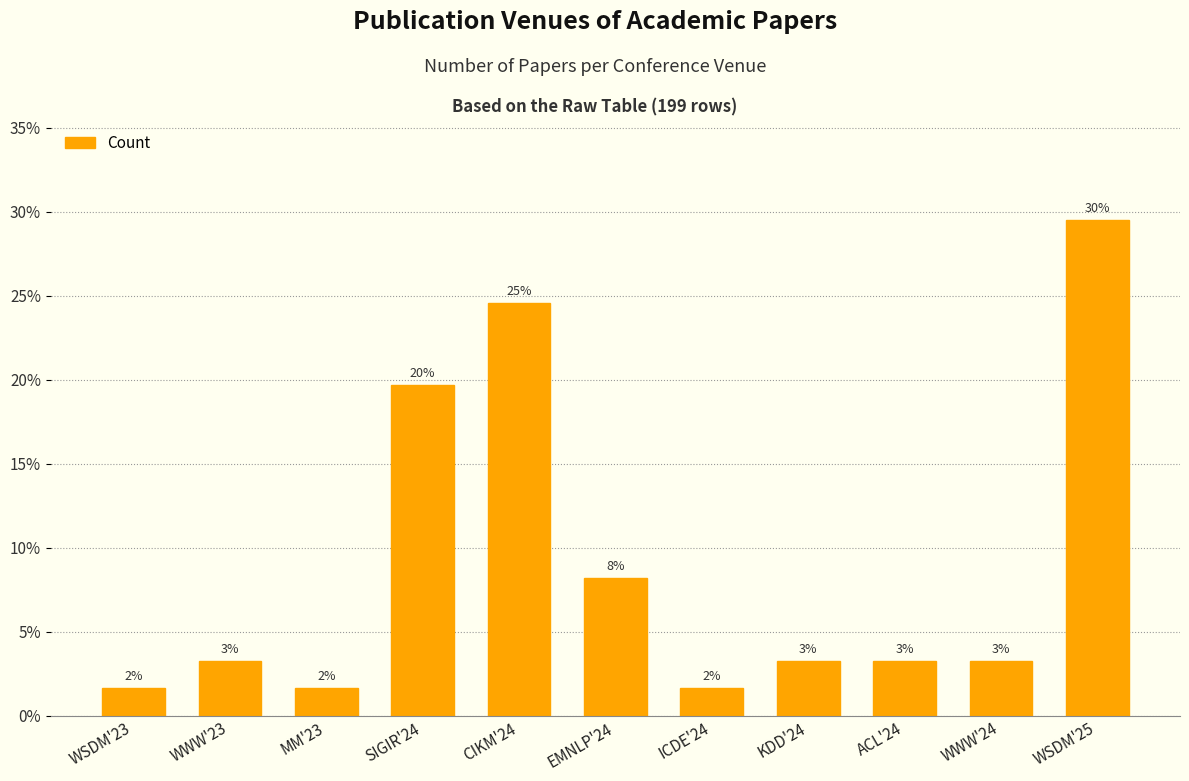

The value at EMNLP'24 is 8.2. True or false?

True